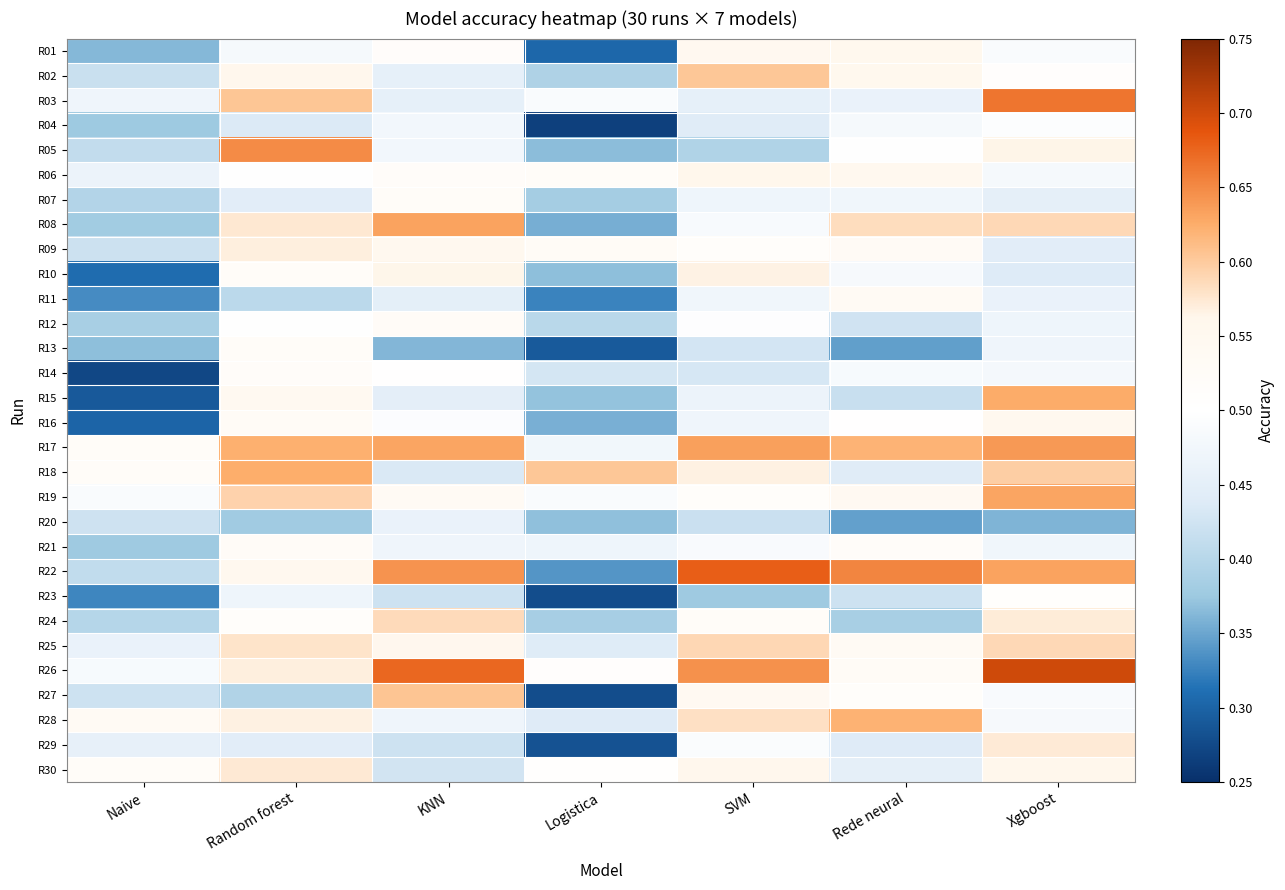

Which has a higher value, Naive or SVM?

SVM